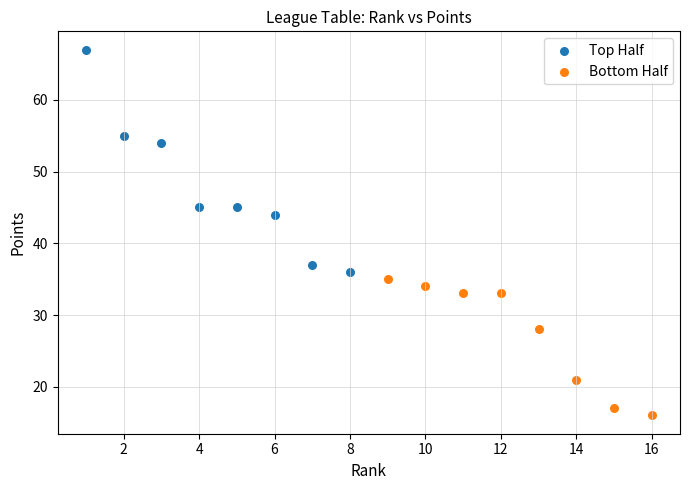

Which series has the widest spread of Y values?

Top Half